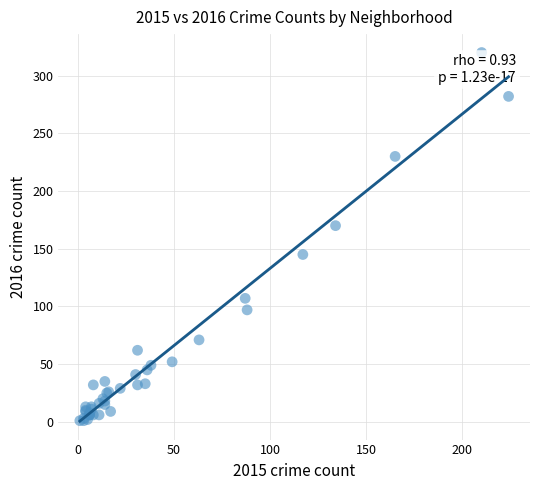

What Y value in the scatter plot is closest to 160?

170